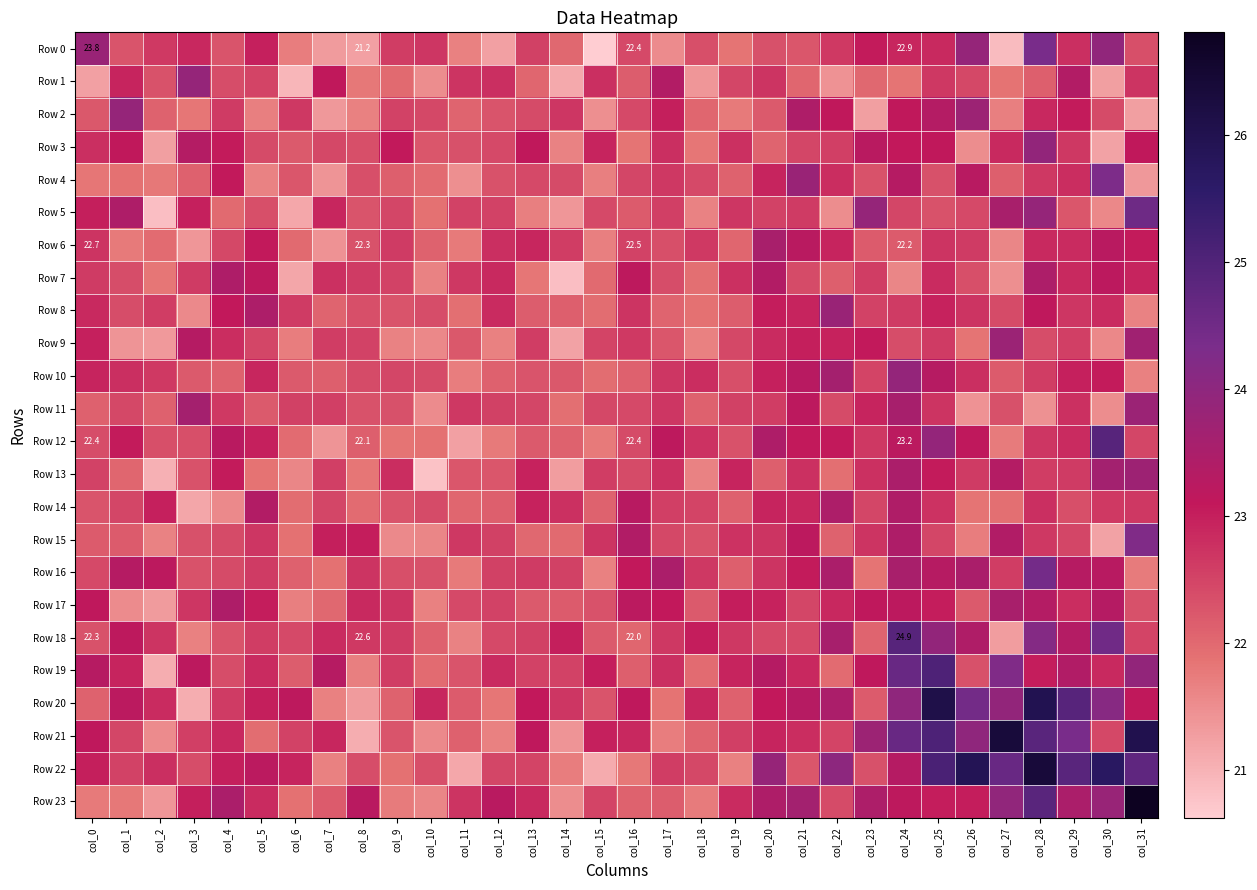

Is the value of Row 10 at col_25 greater than the value of Row 12 at col_19?

Yes